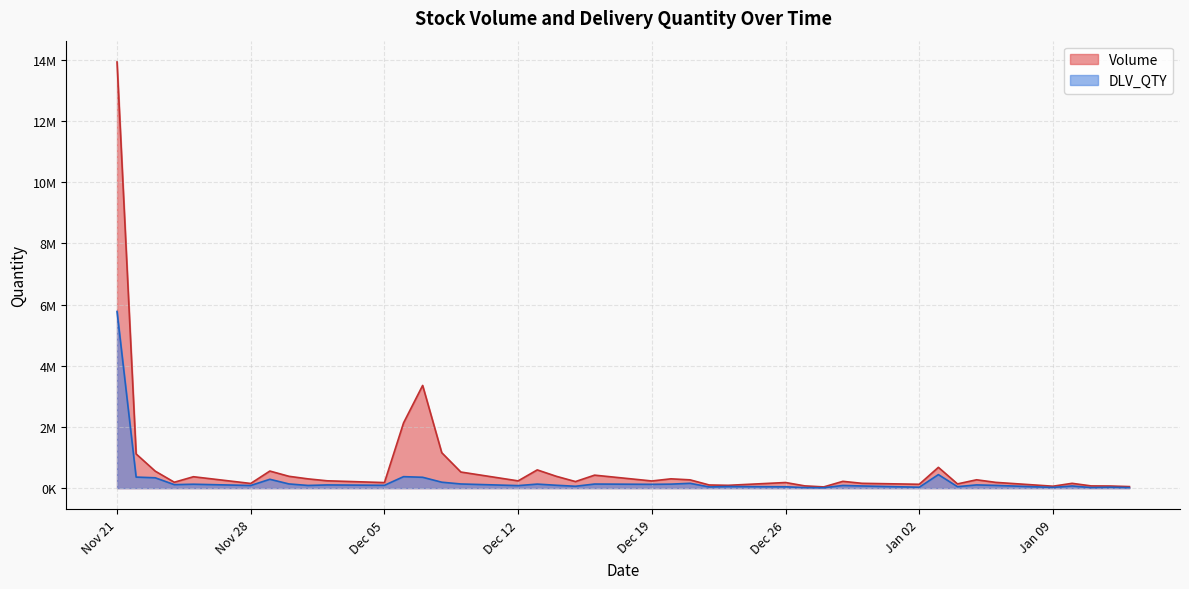

At which label does Volume first exceed 236792?

Nov 21